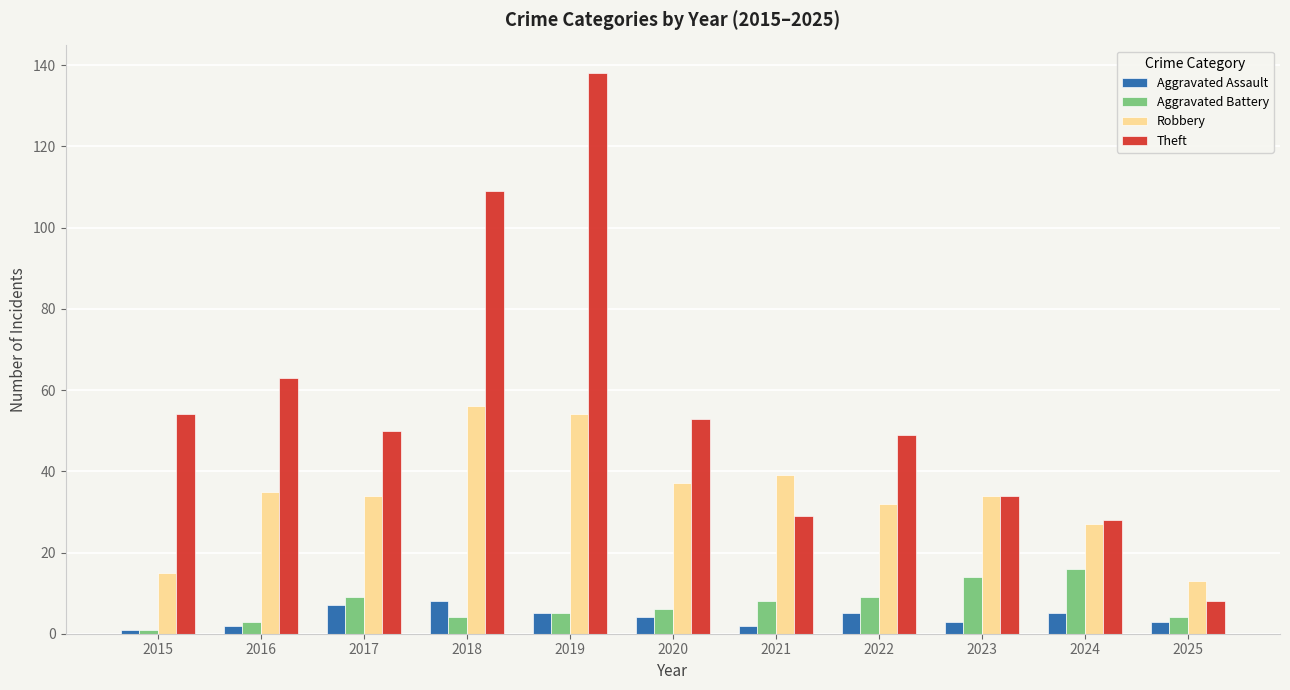

Is it true that Theft equals 59 at 2023?

False